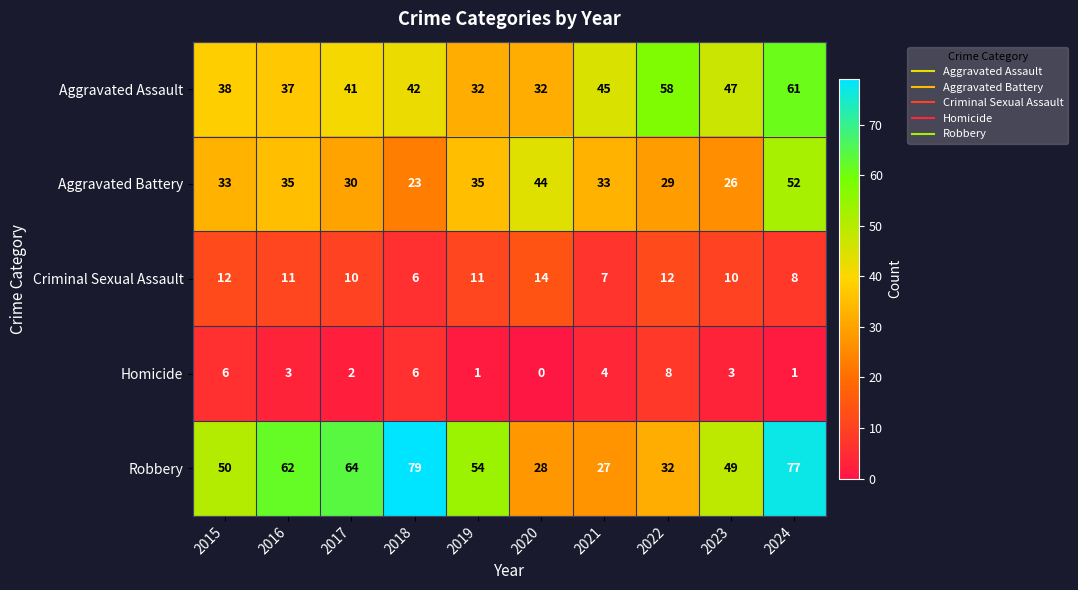

How many categories are shown in the chart?

10